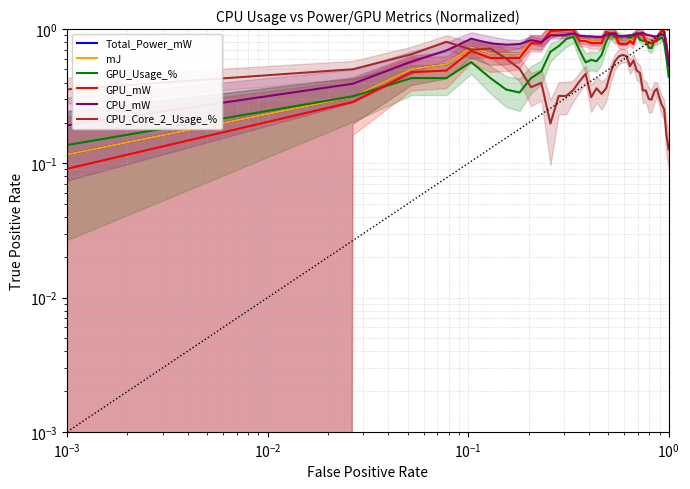

What is the value of the Total_Power_mW point at the 22nd from the left?

0.9